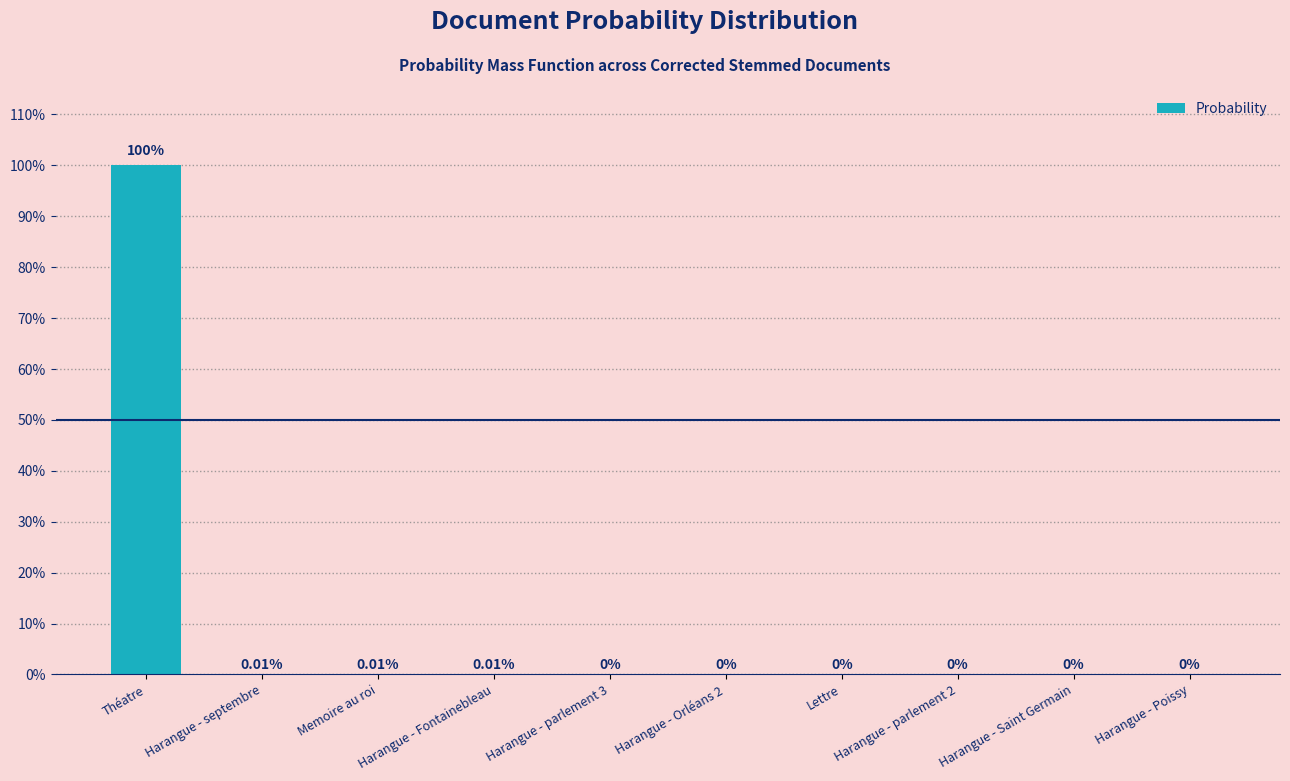

Rank the categories by value from highest to lowest.

Théatre, Harangue - septembre, Memoire au roi, Harangue - Fontainebleau, Harangue - parlement 3, Harangue - Orléans 2, Lettre, Harangue - parlement 2, Harangue - Saint Germain, Harangue - Poissy